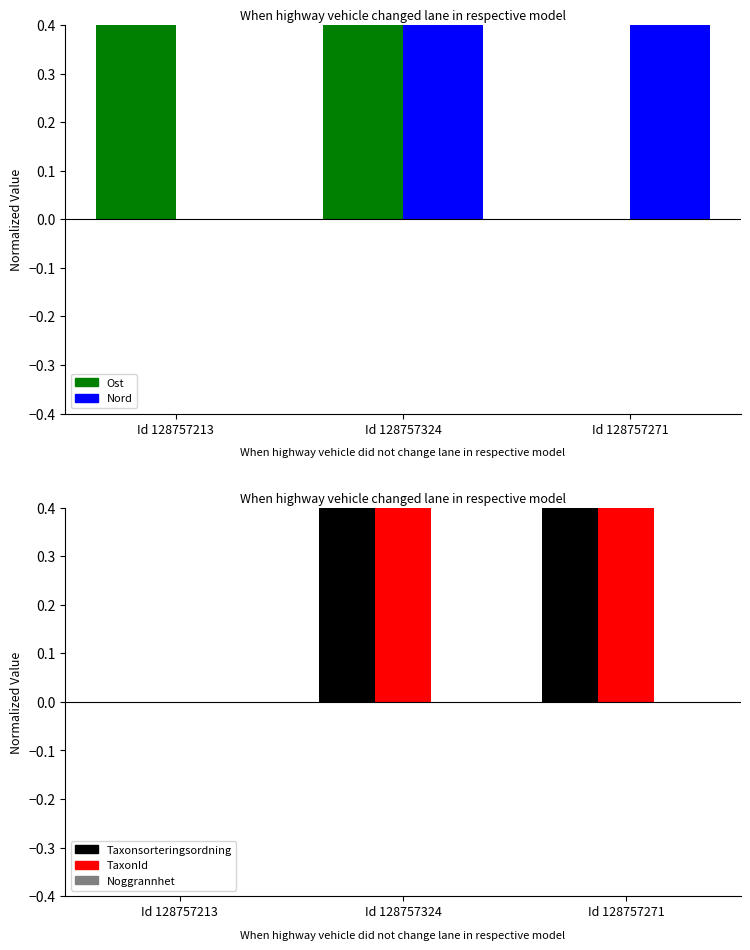

What is the sum of the Ost values at Id 128757213 and Id 128757271?

0.7